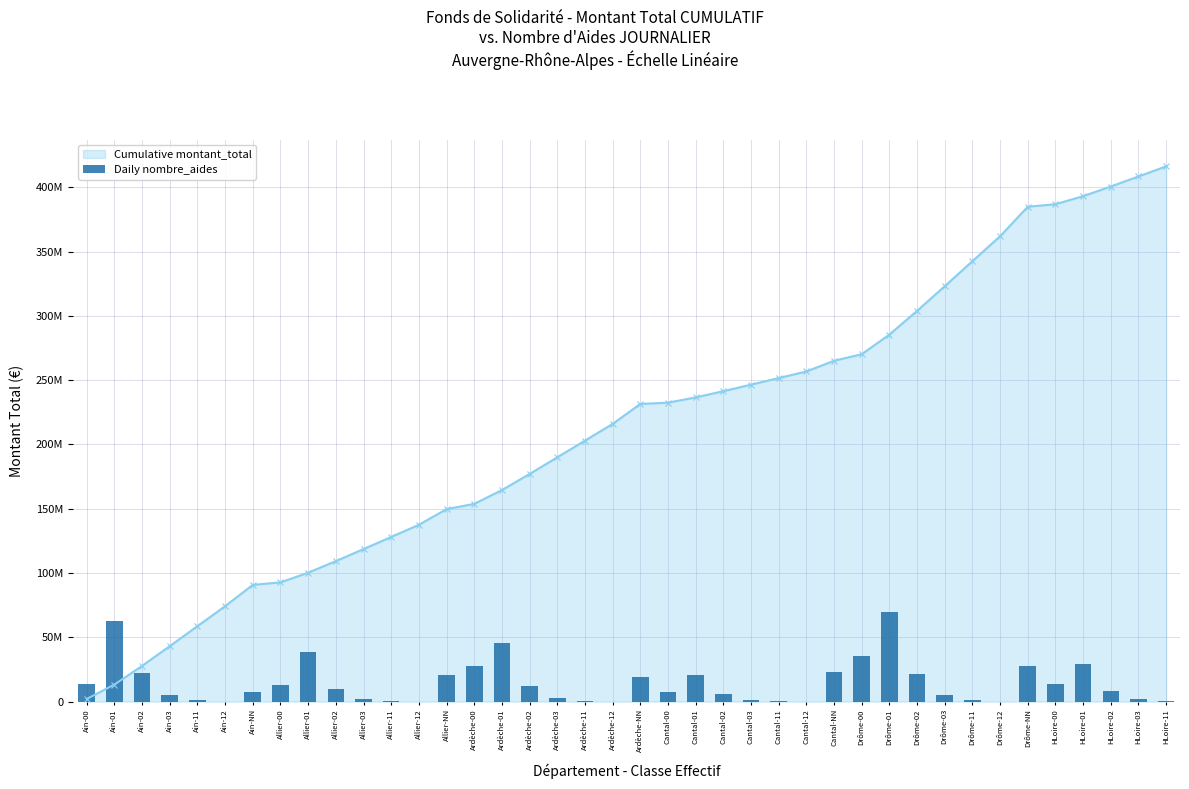

What is the sum of all Cumulative montant_total values?

8490432244.0